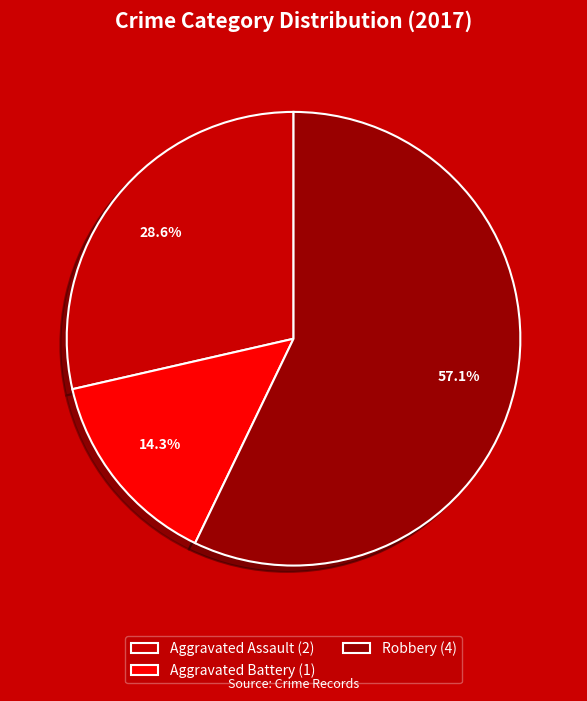

To the nearest percent, what is the average slice percentage?

33%